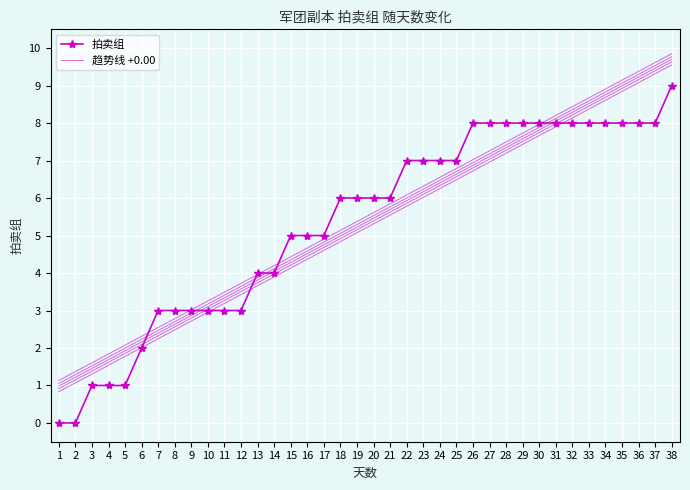

True or false: 拍卖组 has more than 1 points higher than both neighbors.

False